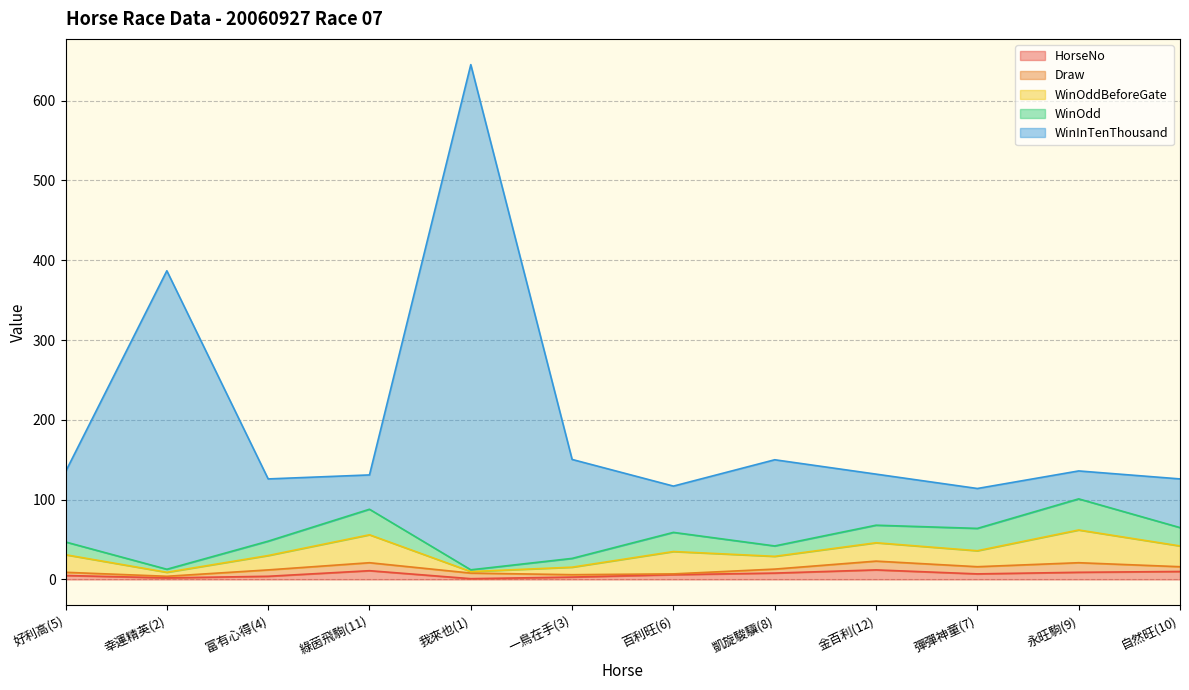

How many categories are shown in the chart?

12